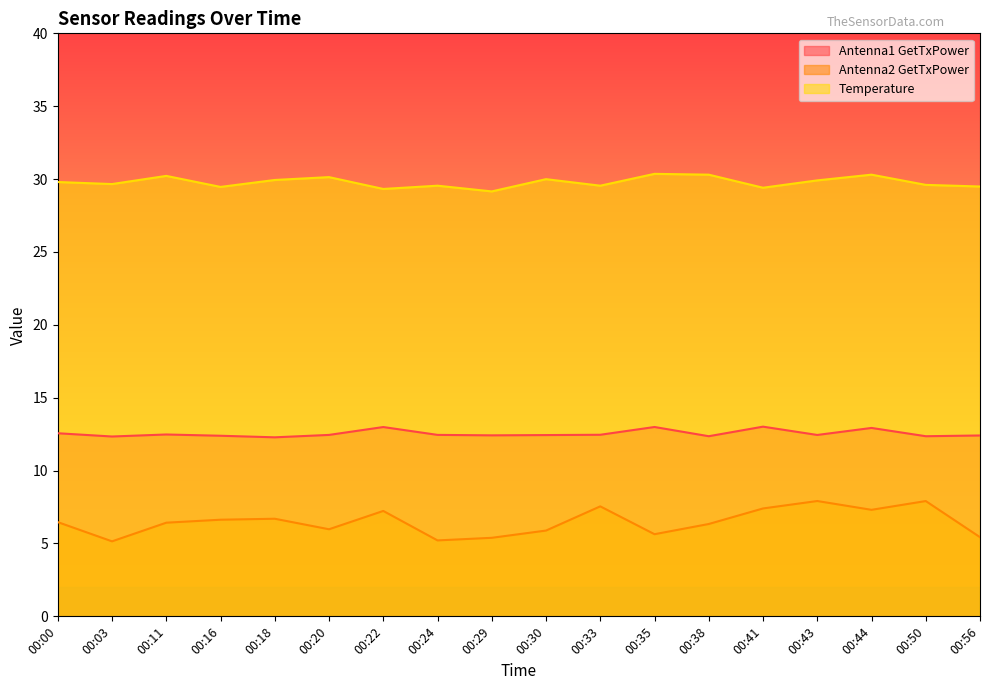

How many data points in Antenna2 GetTxPower are above 6?

11